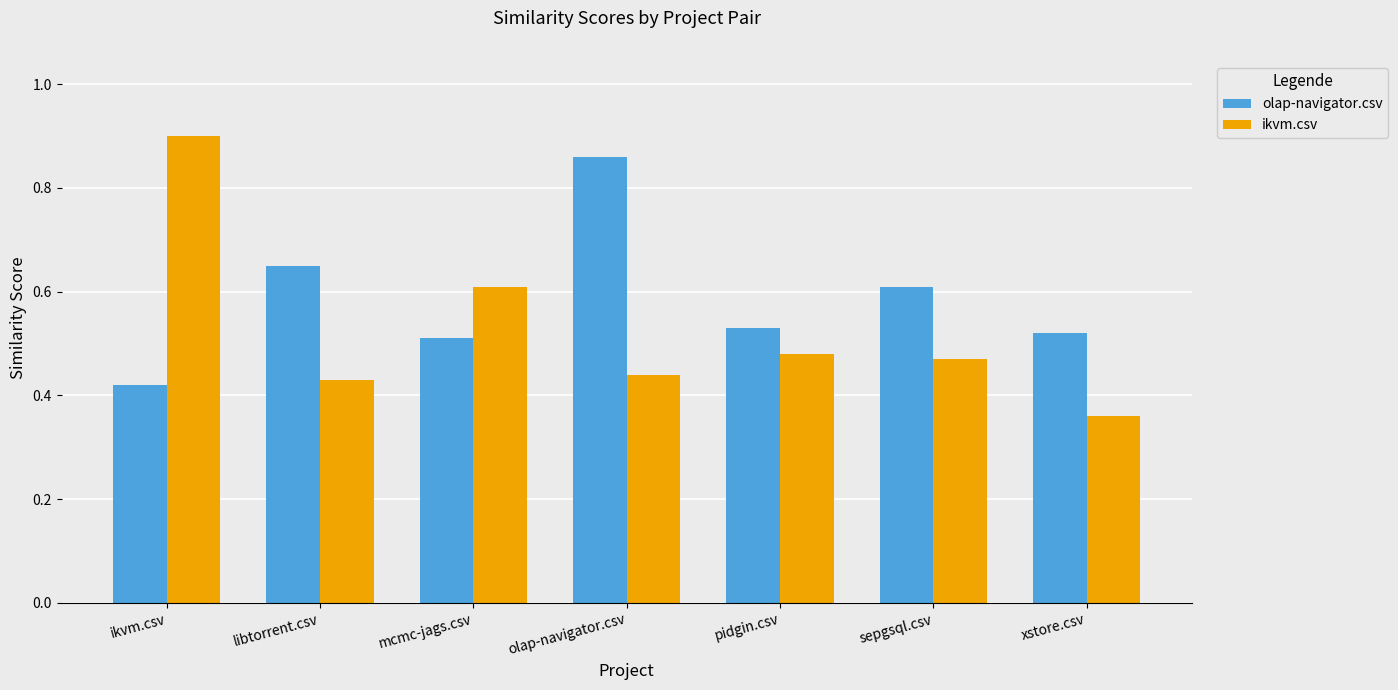

How many groups of bars are there?

7